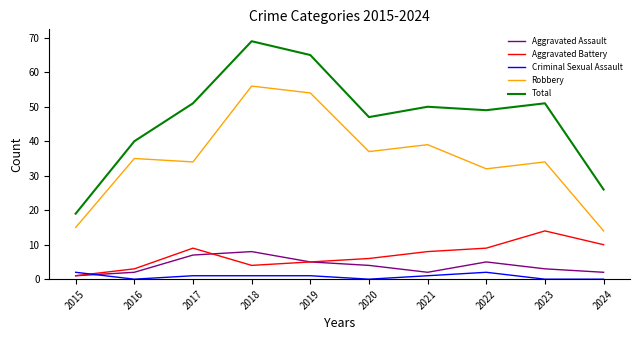

Where is the first local maximum for Robbery?

2016